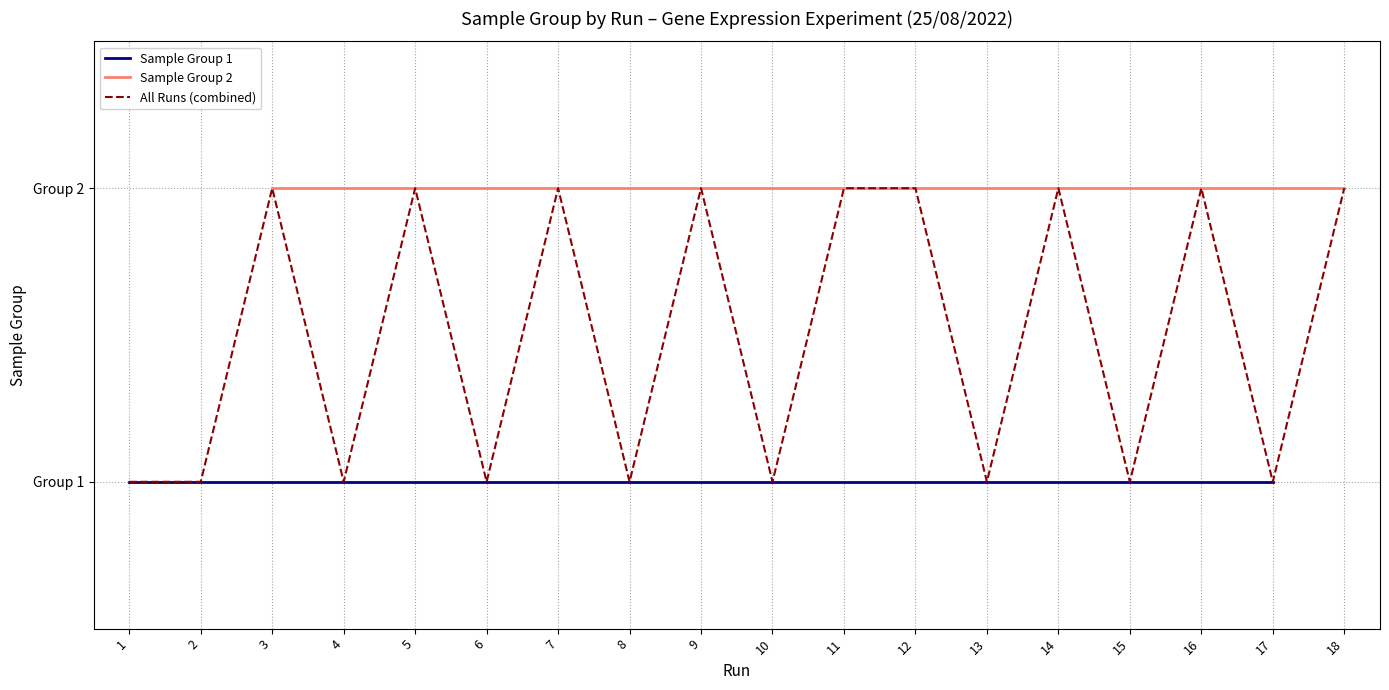

The value at 3 is 2. True or false?

True